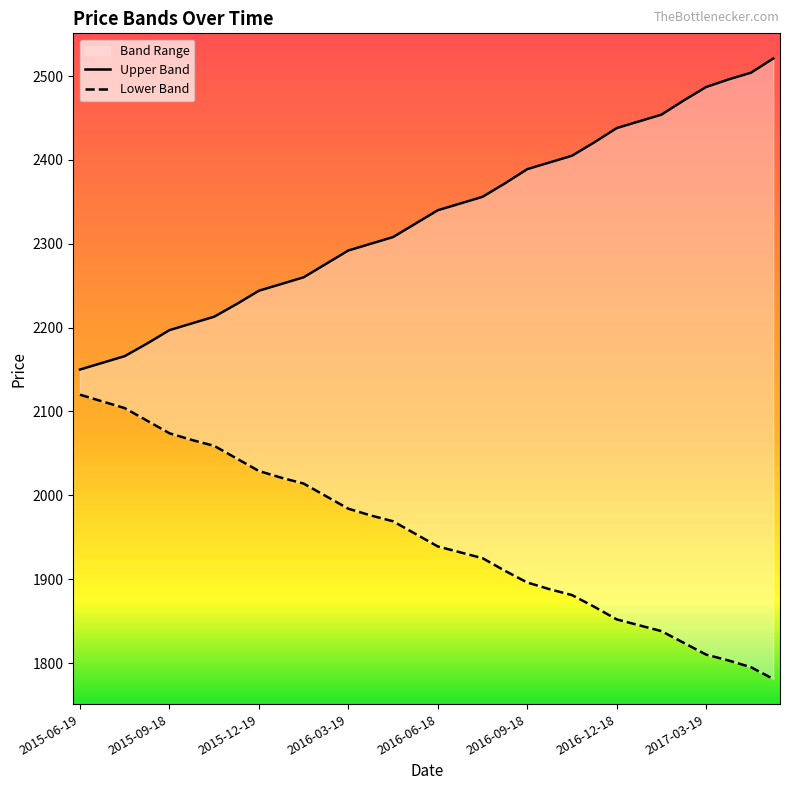

What is the minimum value for Upper Band?

2150